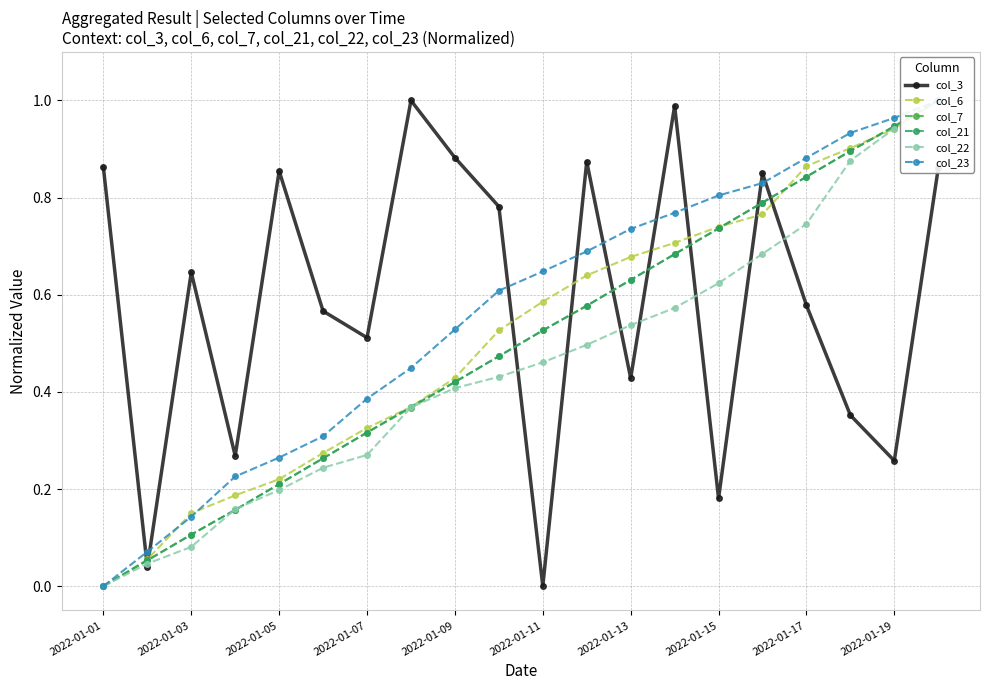

The value of col_7 at 19 is 0.5. True or false?

False